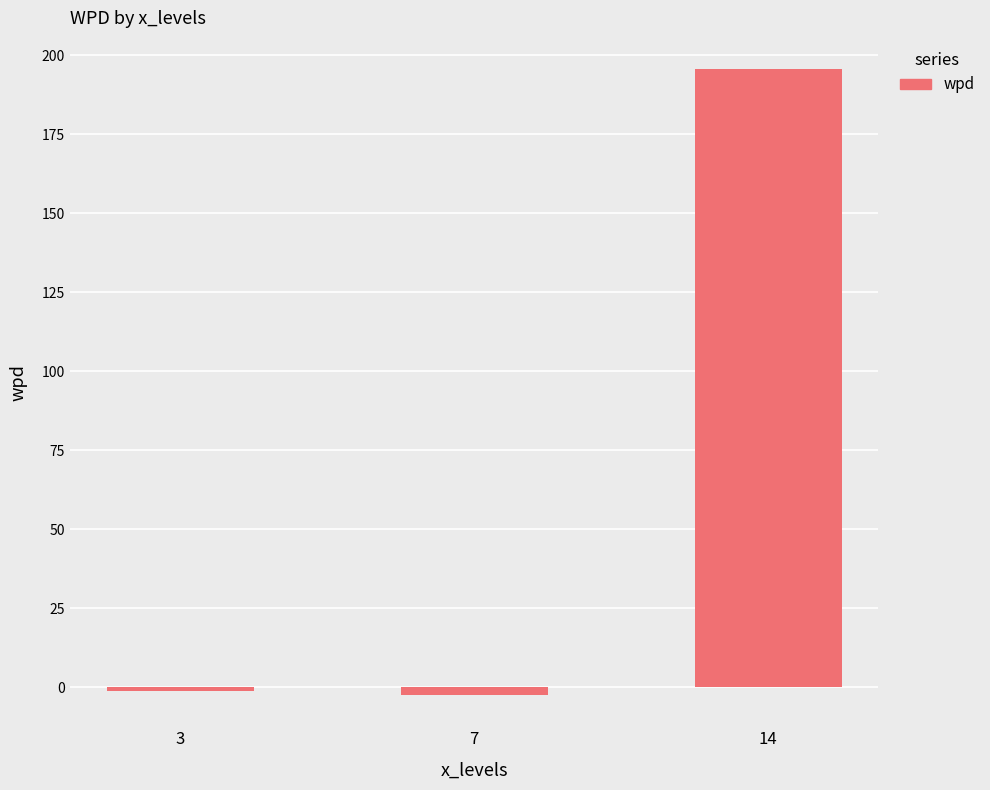

What value does the data have at 3?

-1.2